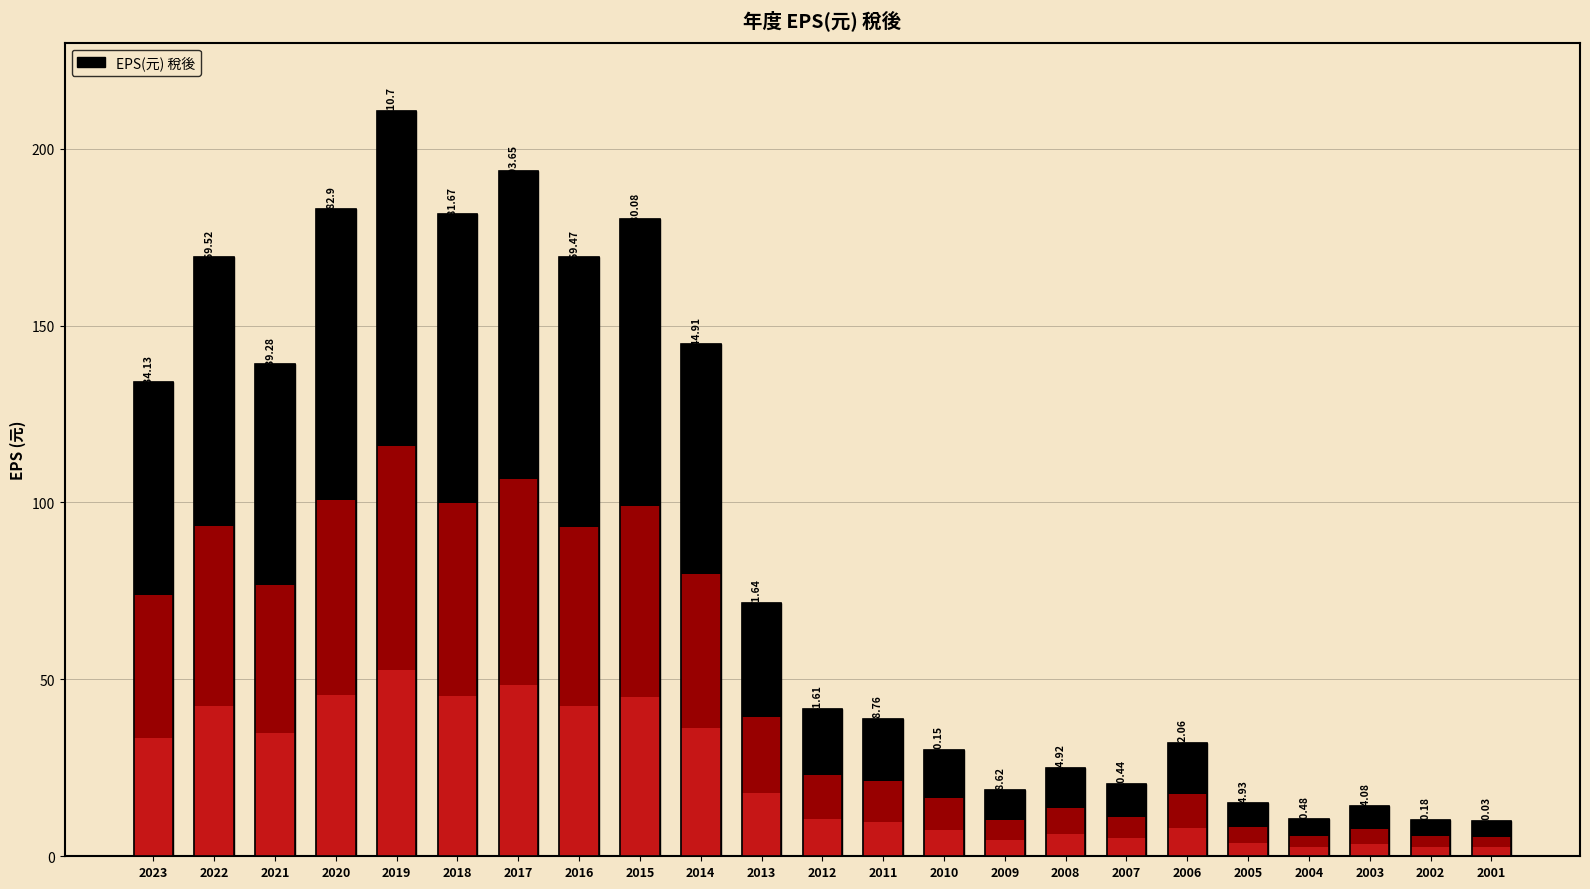

The chart shows a value of 18.1 at 2011. True or false?

False